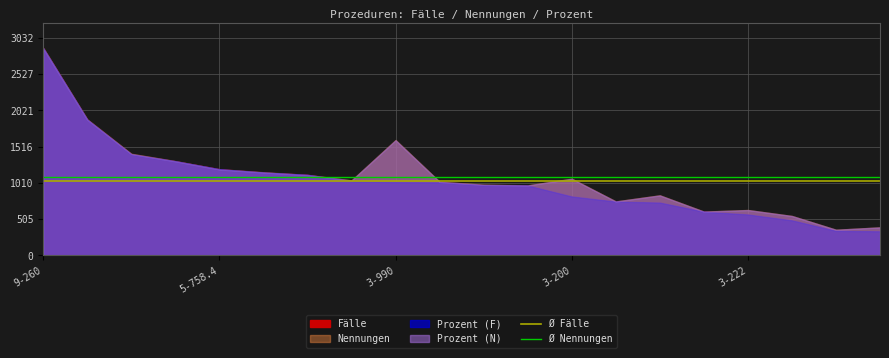

Is the value of Ø Fälle at 5-758.4 greater than the value of Ø Nennungen at 5-758.4?

No